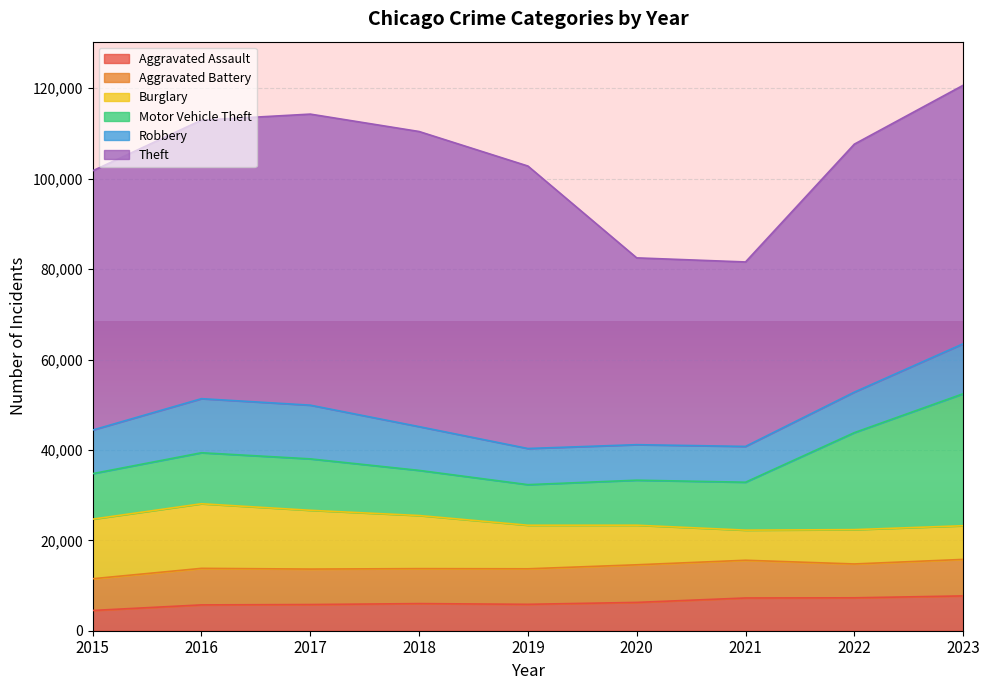

Is the value of Theft at 2022 greater than the value of Aggravated Assault at 2023?

Yes